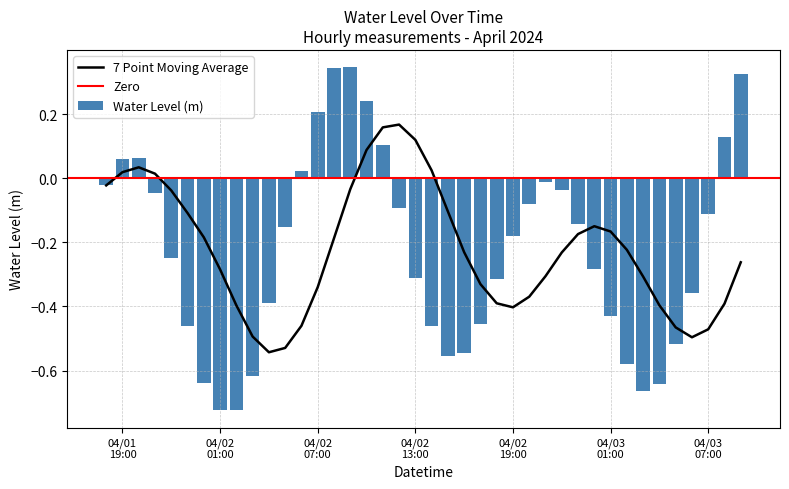

Where is the data nearest to the value 0?

2024-04-02 21:00:00